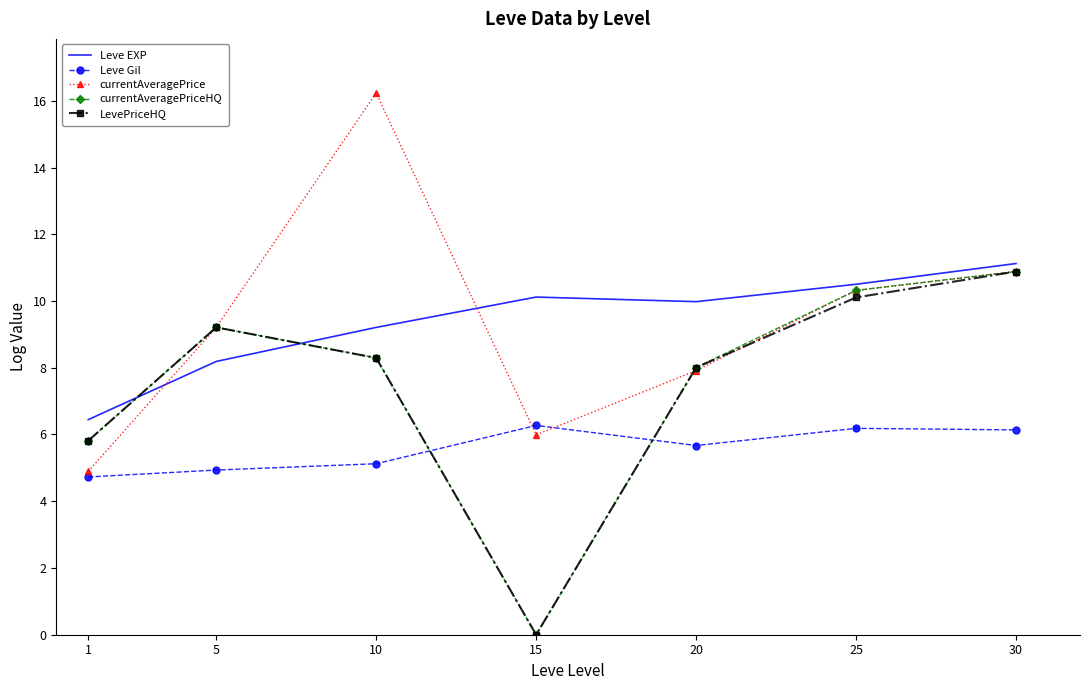

Between which two adjacent categories do currentAveragePriceHQ and Leve EXP first intersect?

1 and 5